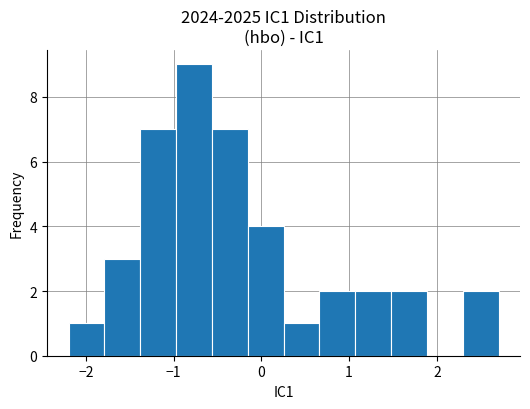

Which range on the x-axis has the tallest bar?

-1.0 to -0.6